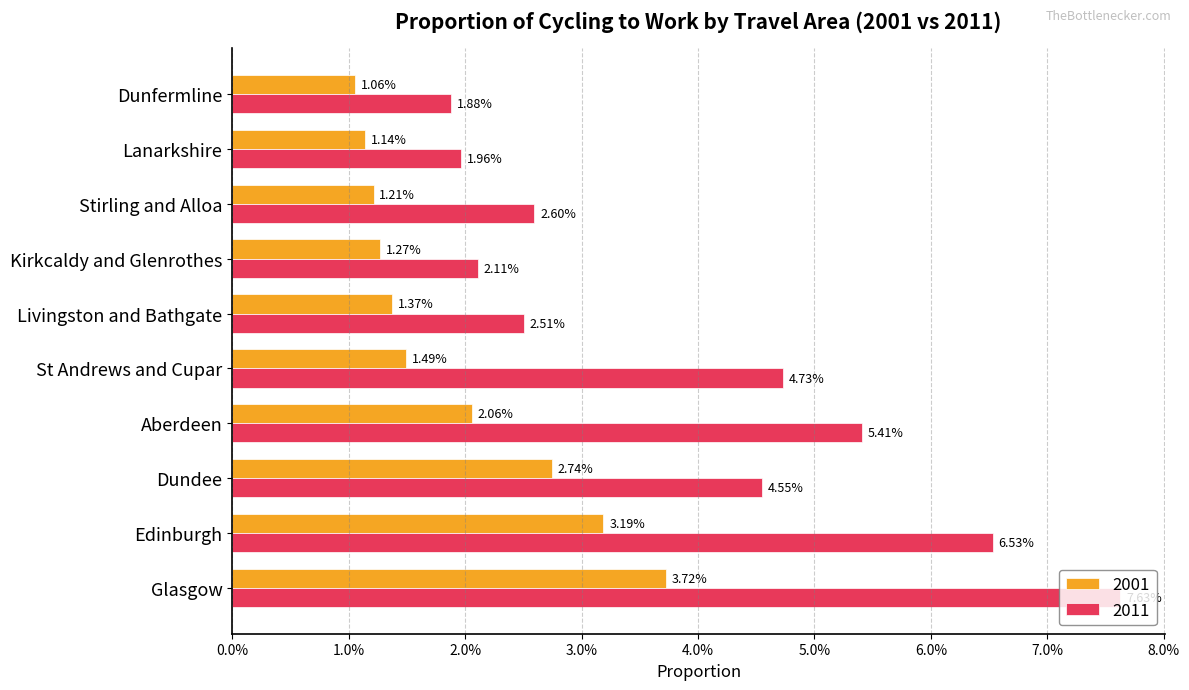

What is the approximate value of 2011 at Edinburgh?

0.1